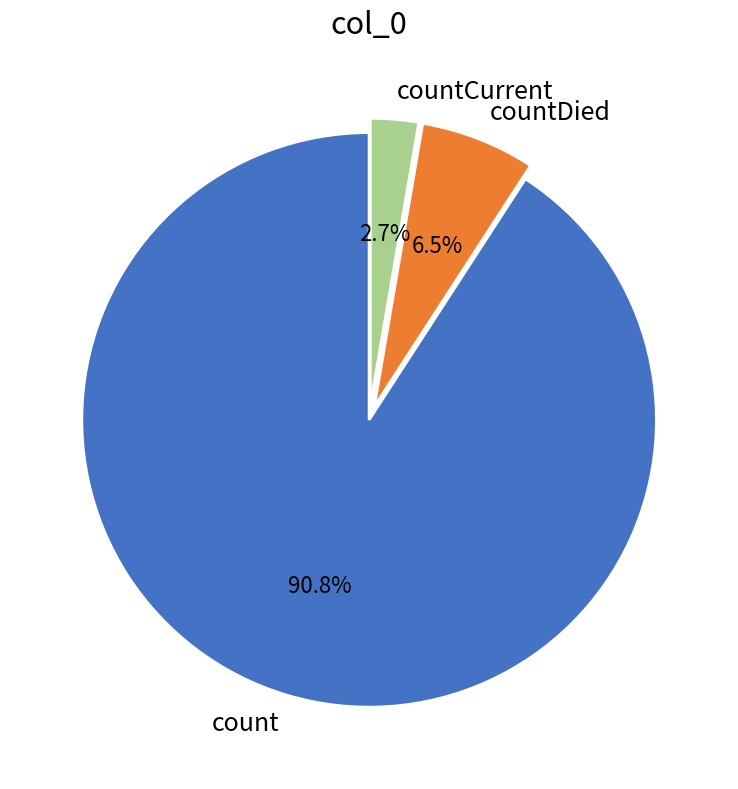

Which has a higher value, count or countCurrent?

count